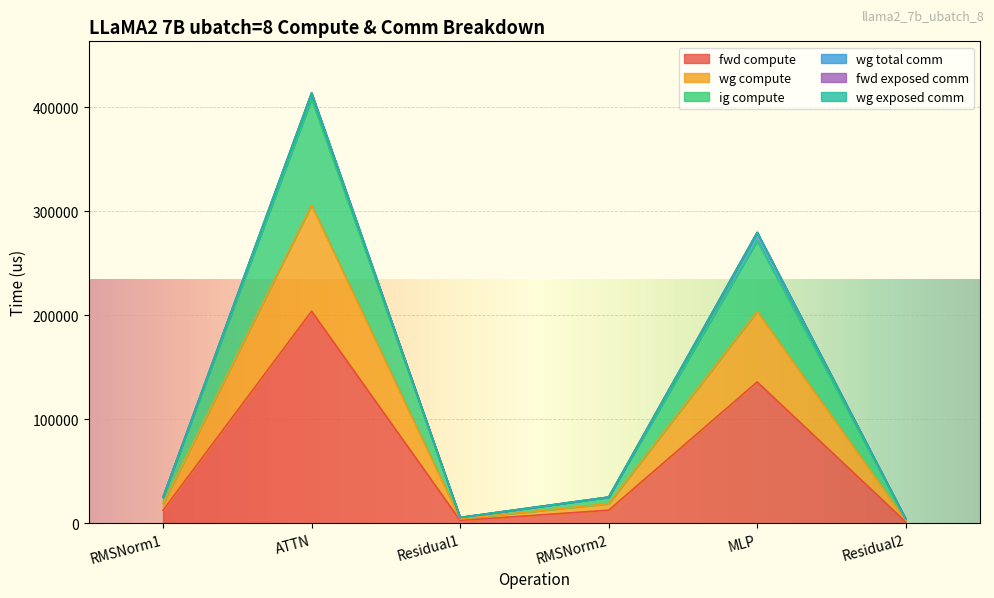

The wg compute series shows 37580.2 at RMSNorm2. True or false?

False